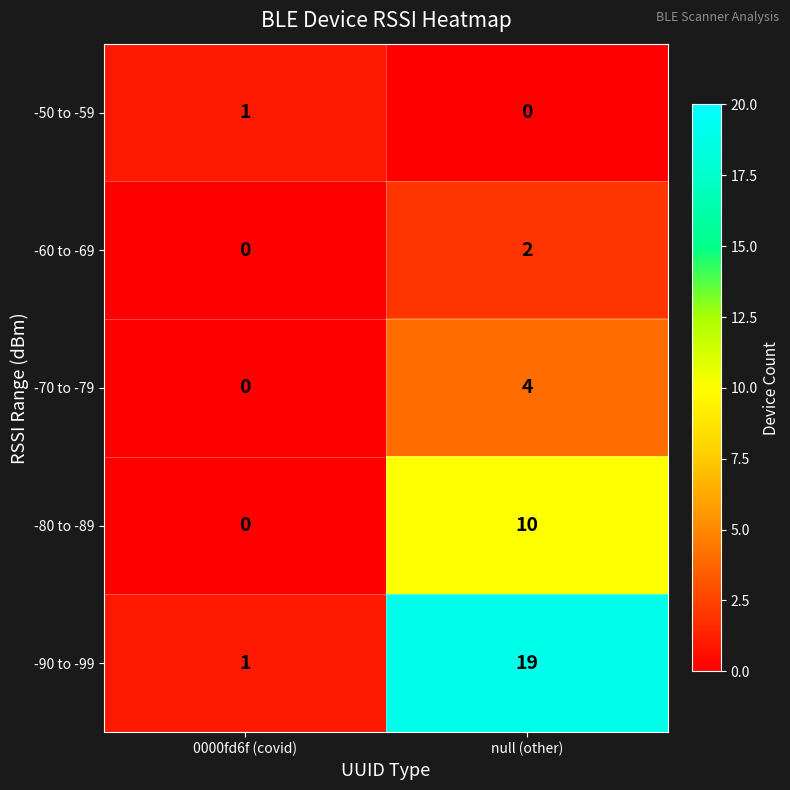

Which series has the largest range (max minus min)?

-90 to -99